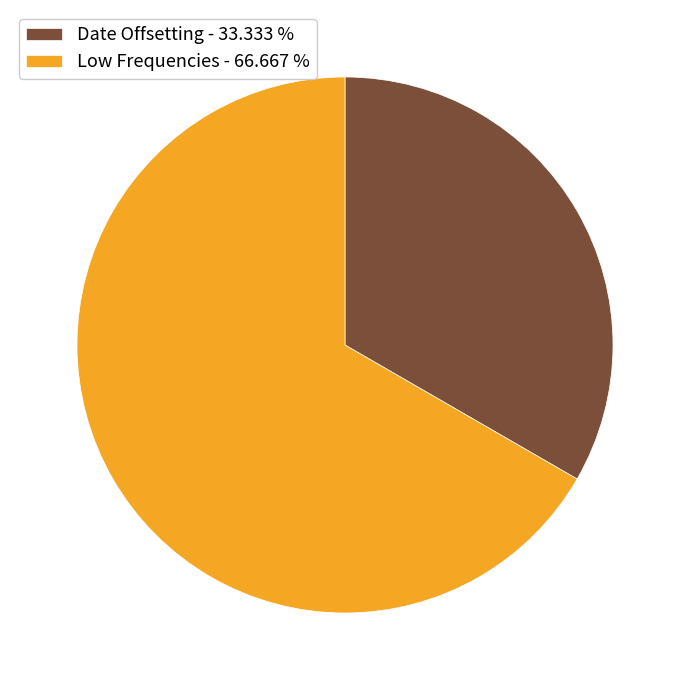

Is it true that Low Frequencies is 54% of the pie?

False